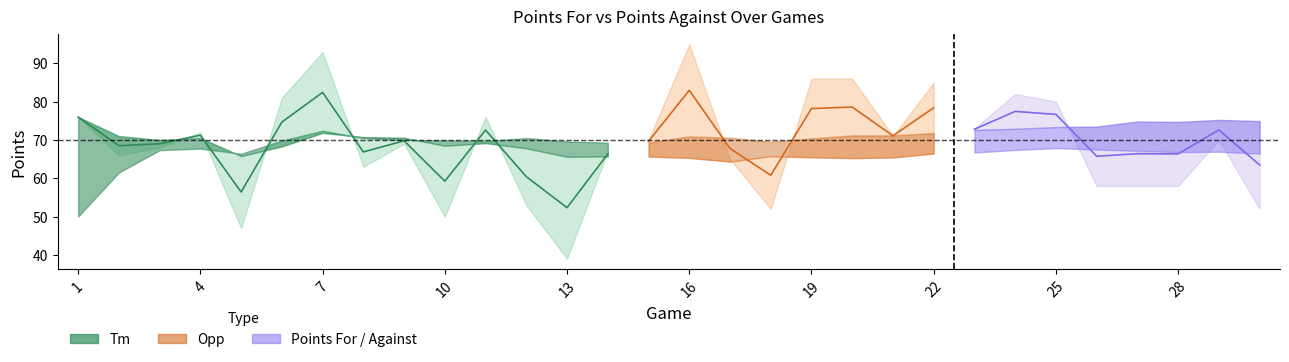

Read the Points For value at 23.

66.7